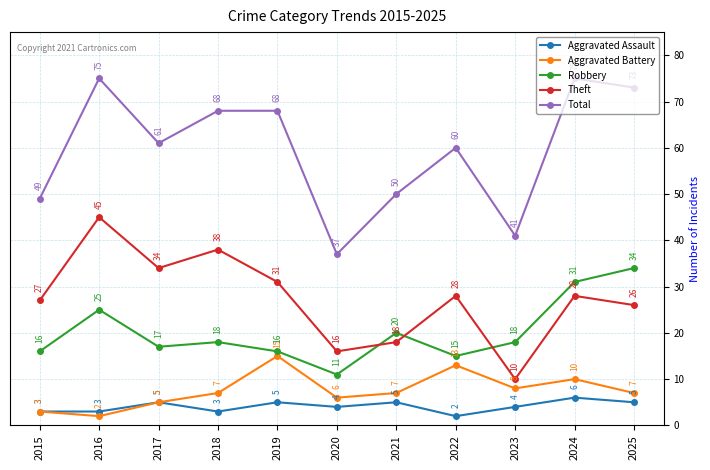

The value of Total at 2015 is 49. True or false?

True